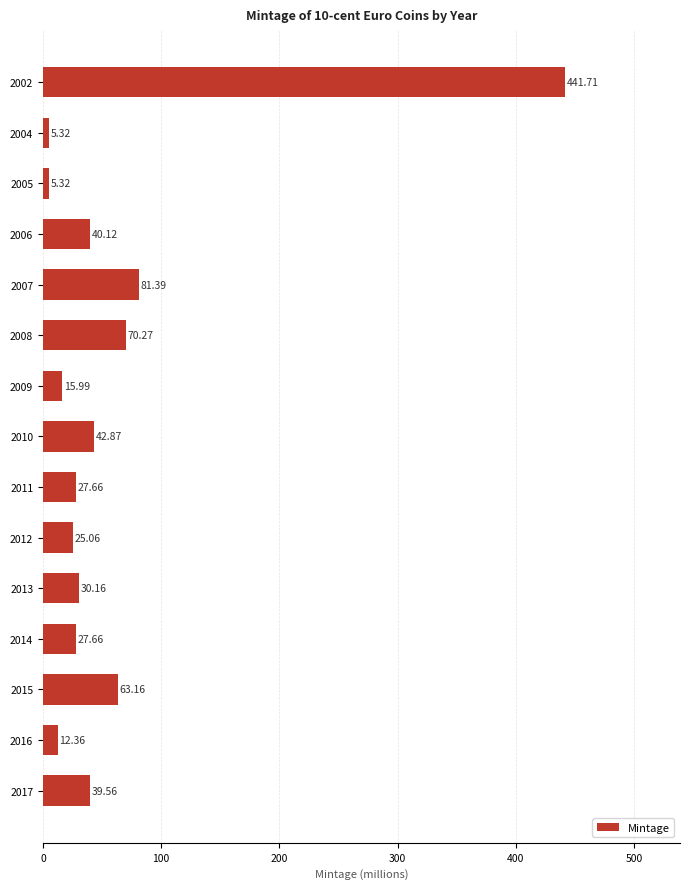

How many data points are above 30?

8